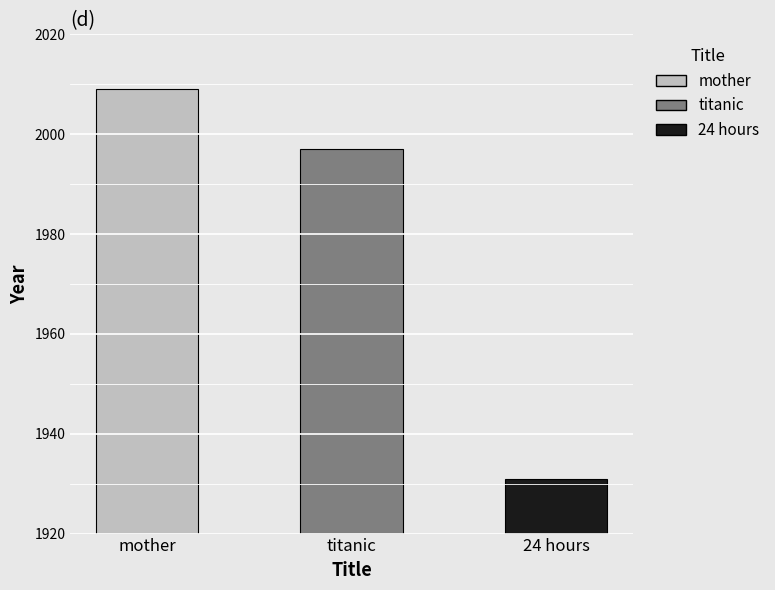

What is the greatest value displayed?

2009